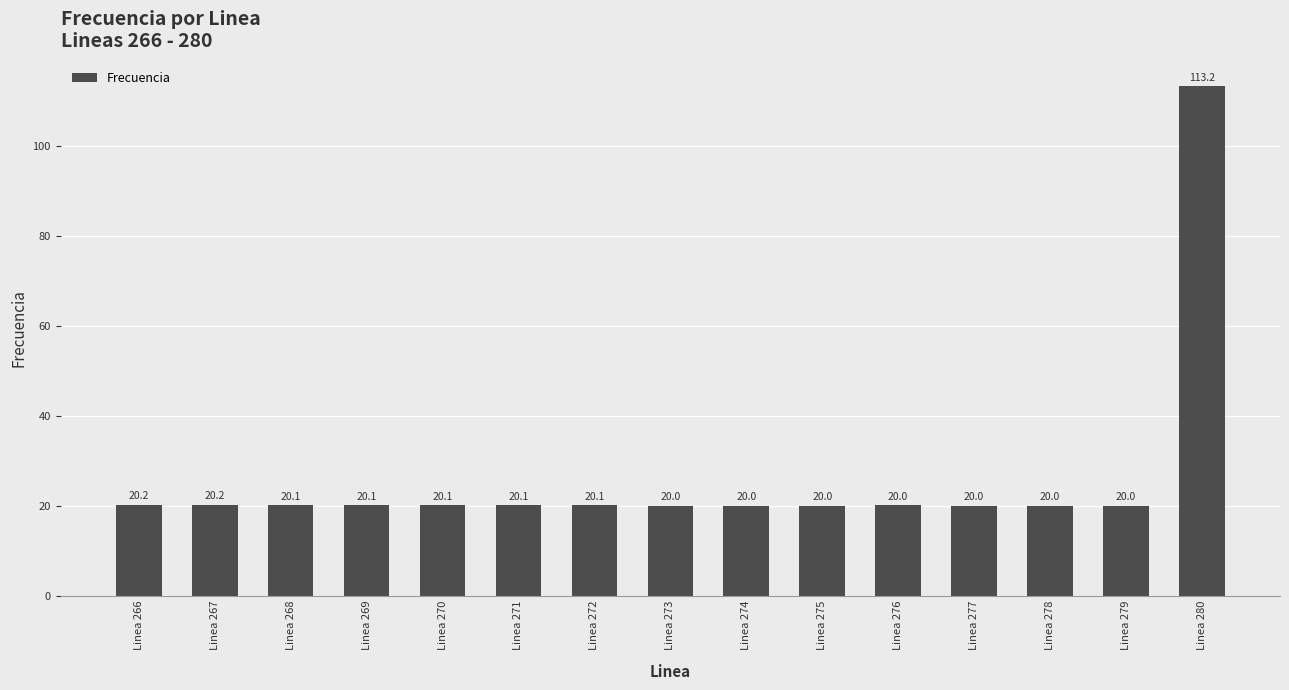

What is the change in value from Linea 270 to Linea 274?

-0.1